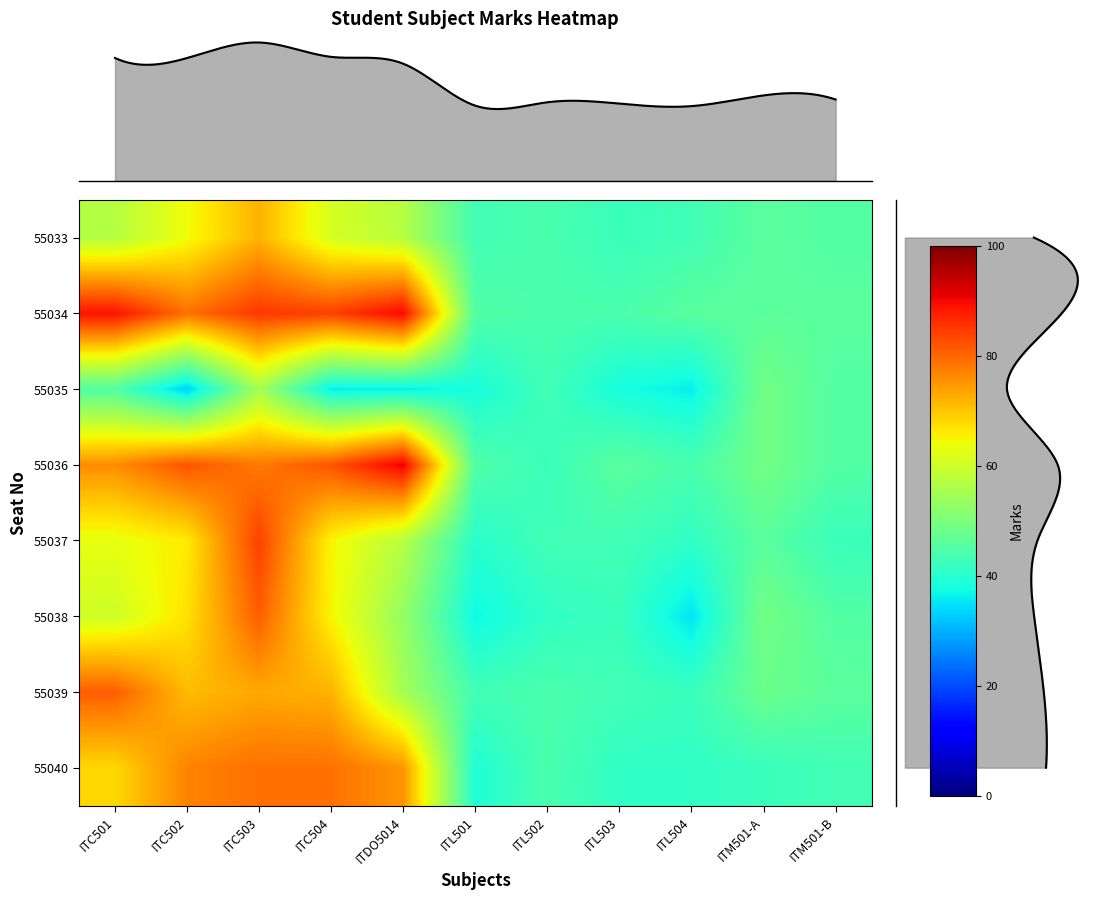

Which category has the highest value in the 55034 series?

ITDO5014